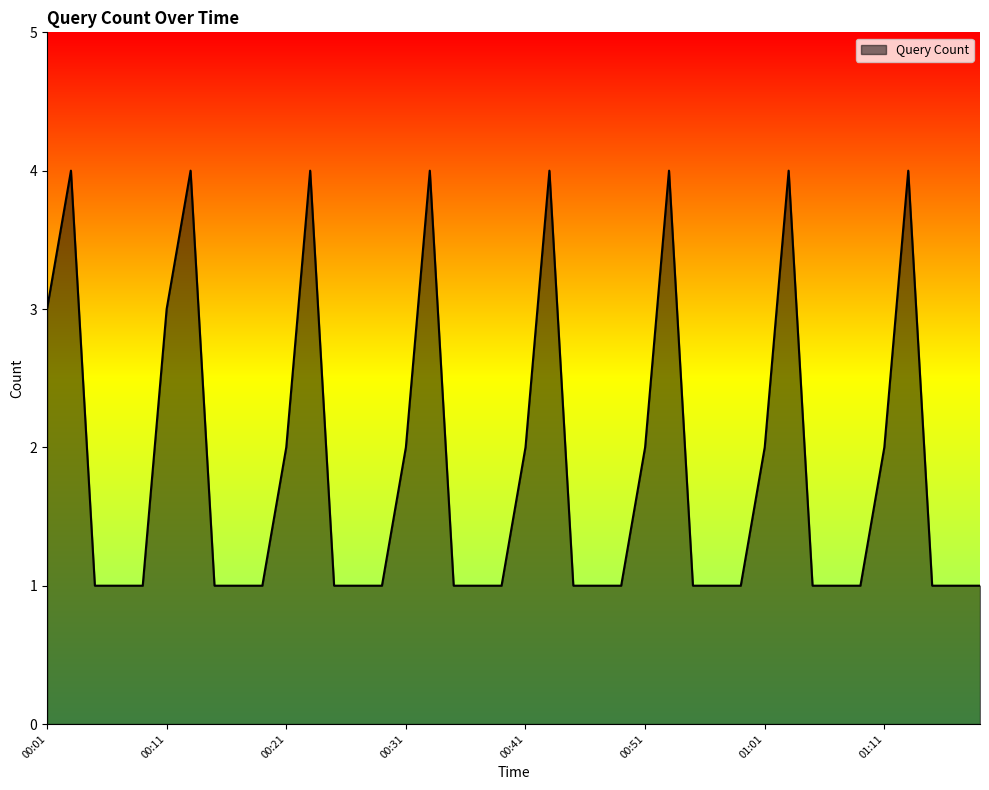

What is the greatest value displayed?

4